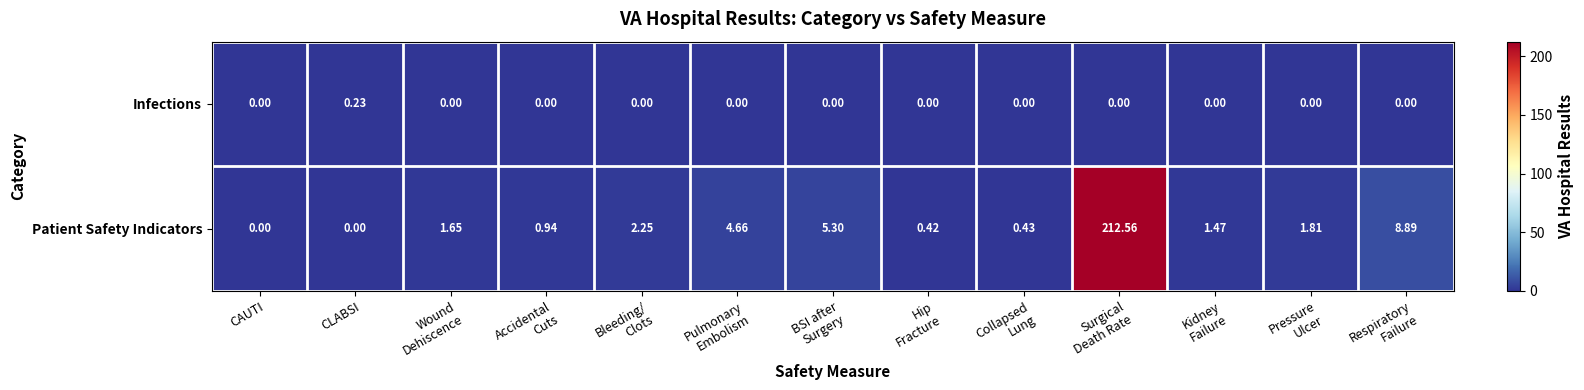

Rank the series by their maximum value, from highest to lowest.

Patient Safety Indicators, Infections